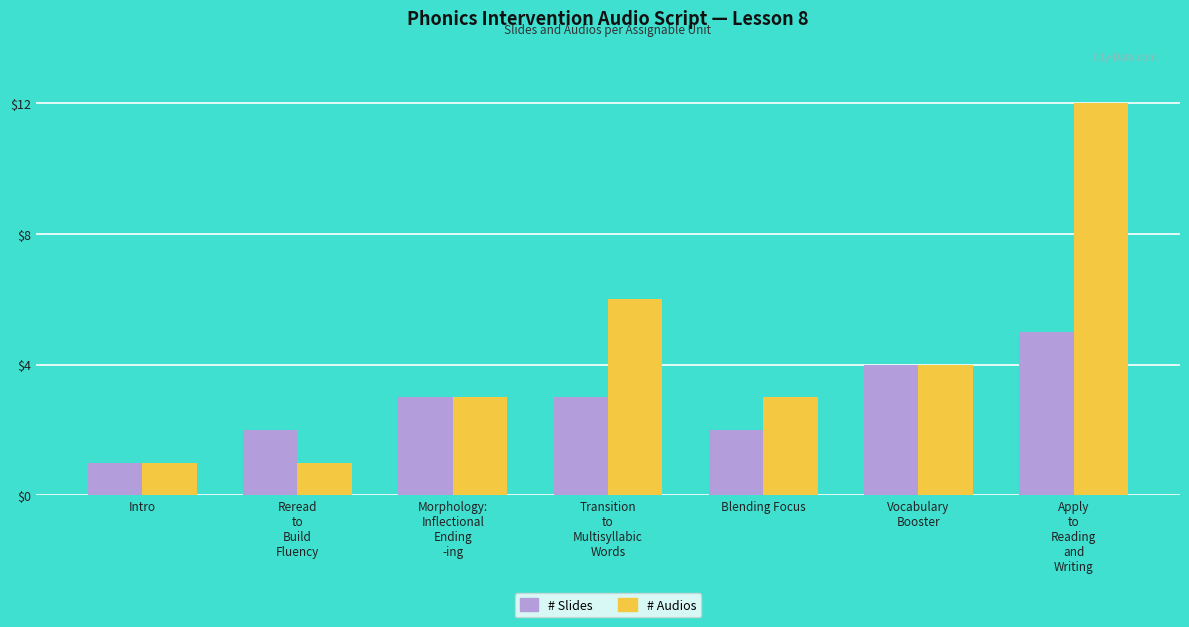

The value of # Audios at Intro is 2. True or false?

False